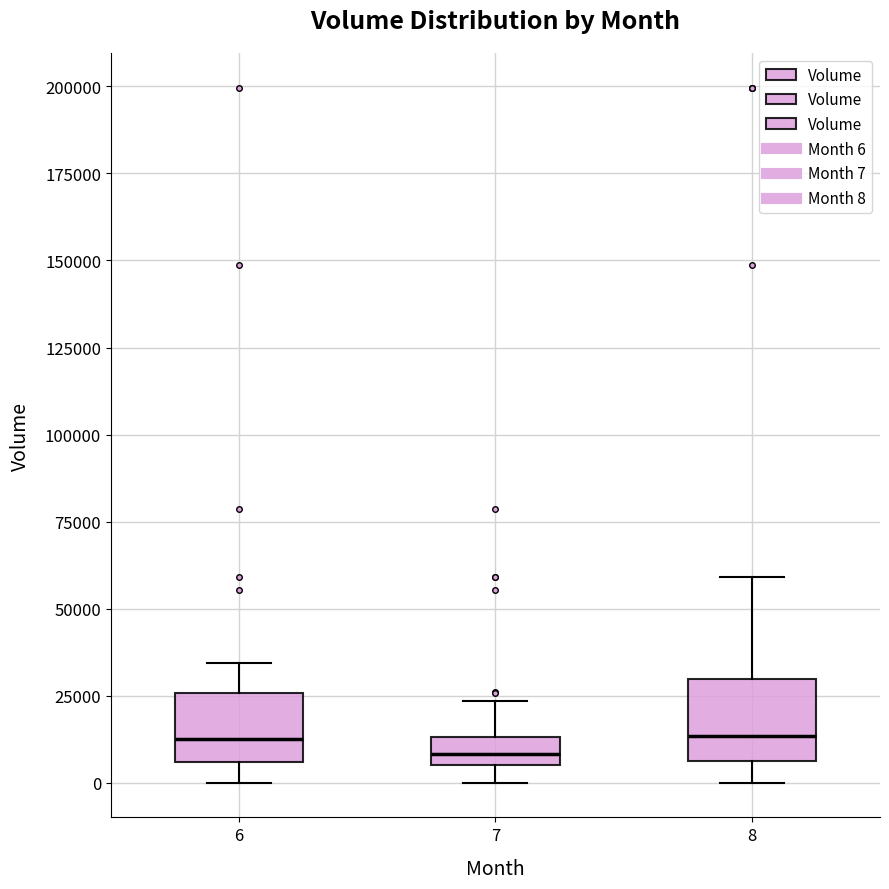

Reading left to right, read every box against the y-axis: the position of its median line, the range the box covers, and the ends of its whiskers. The values are not printed on the chart, so give them approximately, as read against the axis.

6: median 15000, box 5000 to 25000, whiskers 0 to 35000
7: median 10000, box 5000 to 15000, whiskers 0 to 25000
8: median 15000, box 5000 to 30000, whiskers 0 to 60000